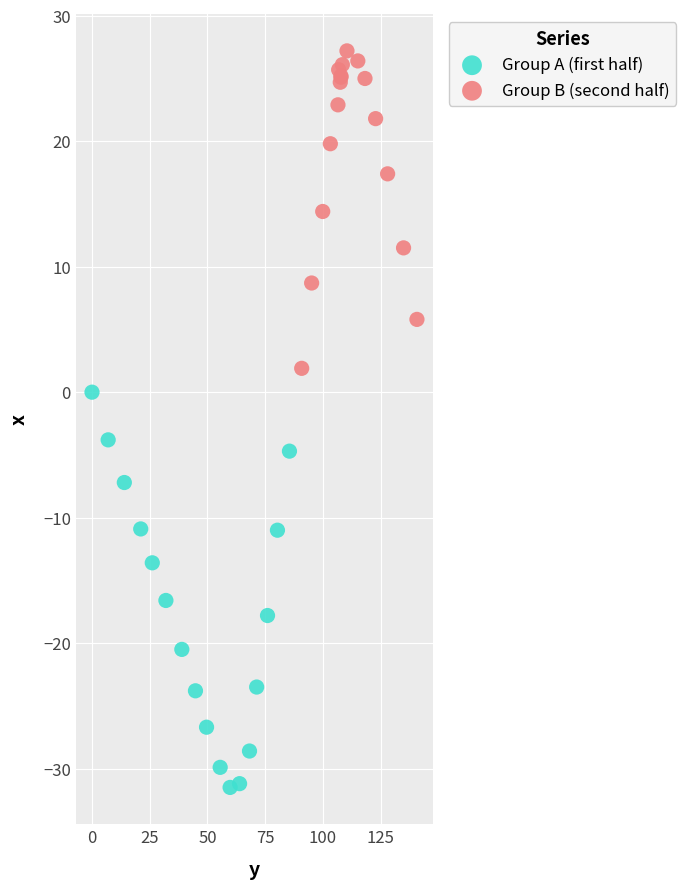

What are all the series names shown in the legend?

Group A (first half), Group B (second half)